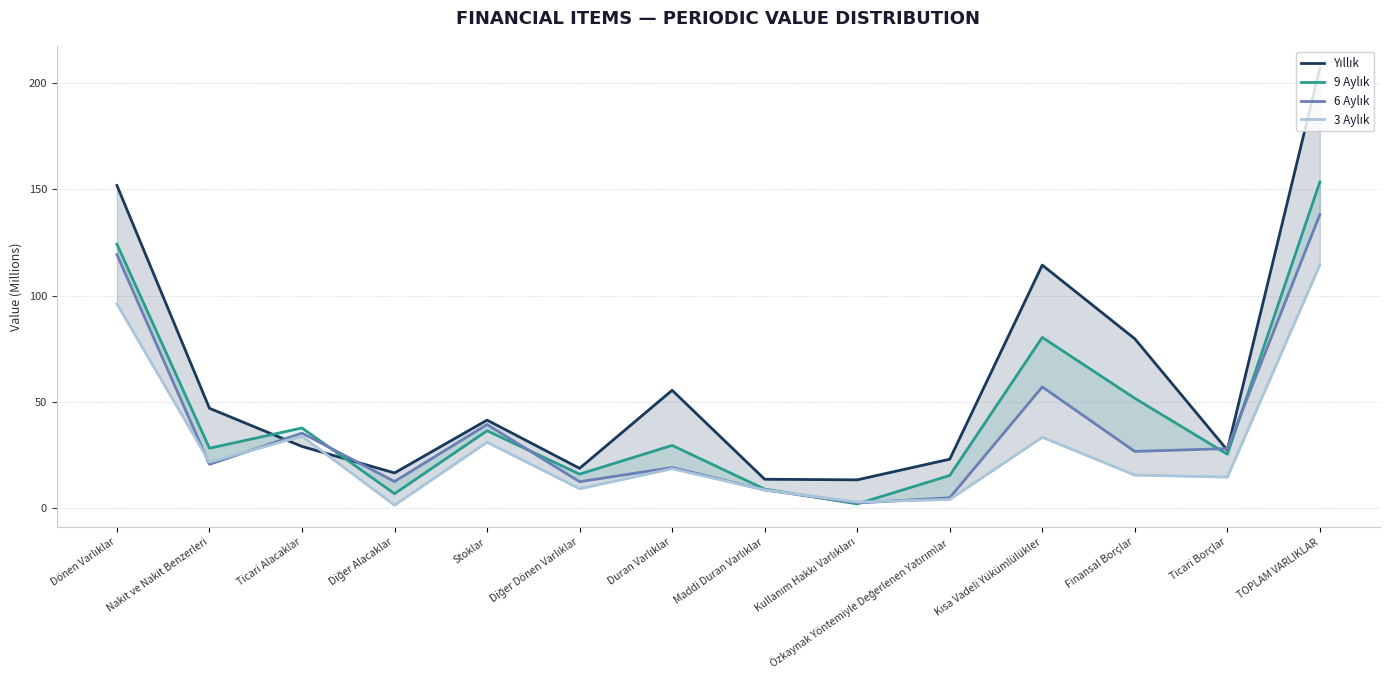

Reading right to left, transcribe all the data shown in this chart.

Yıllık: 207.2	27.1	79.6	114.4	22.8	13.1	13.4	55.3	18.6	41.3	16.4	28.8	46.9	151.9
9 Aylık: 153.6	25.2	51.6	80.3	15.2	1.8	8.7	29.3	15.8	36.3	6.6	37.6	28.0	124.2
6 Aylık: 138.2	27.8	26.5	56.9	4.7	2.2	8.4	18.9	12.2	39.2	12.3	35.1	20.4	119.3
3 Aylık: 114.4	14.4	15.4	33.2	3.9	2.6	8.4	18.4	8.9	30.9	1.2	33.7	21.5	96.1